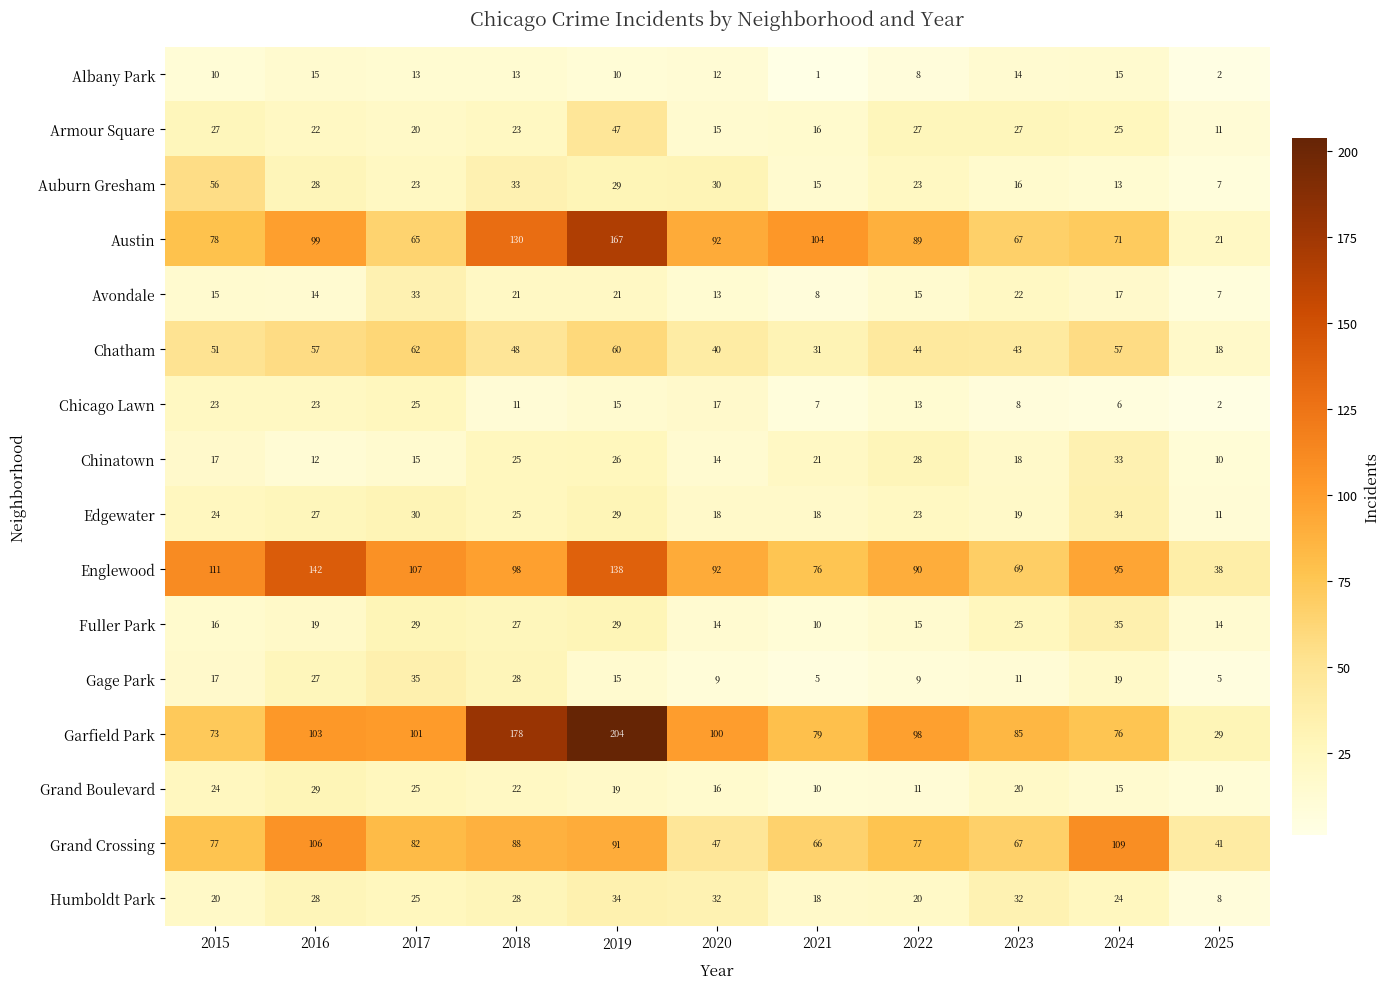

How many categories are shown in the chart?

11